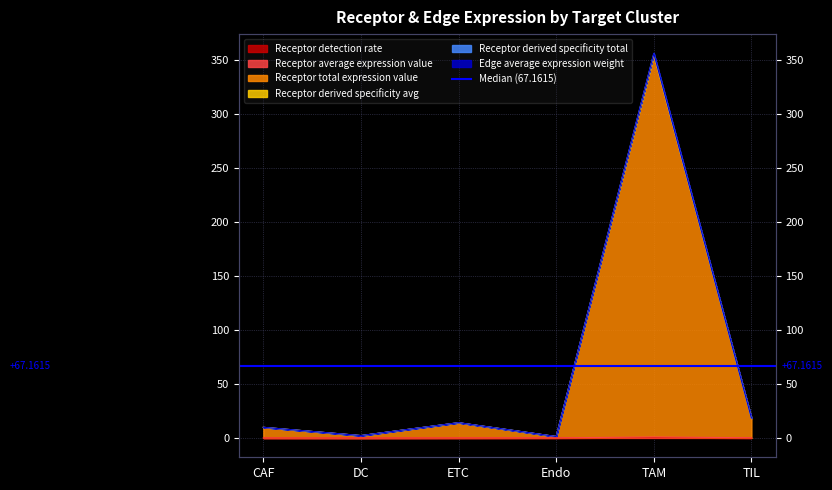

Which label corresponds to the smallest value in the chart?

DC